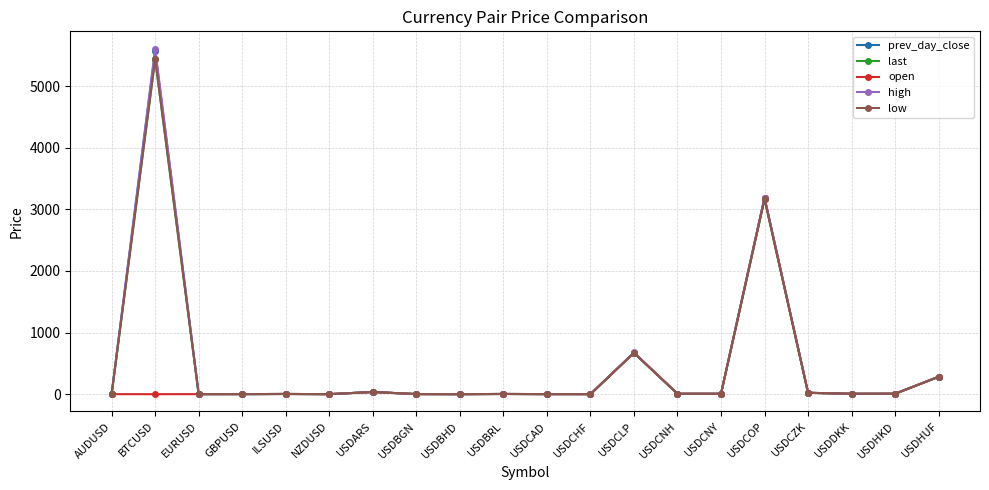

True or false: prev_day_close has a value of 36.0 at USDARS.

True